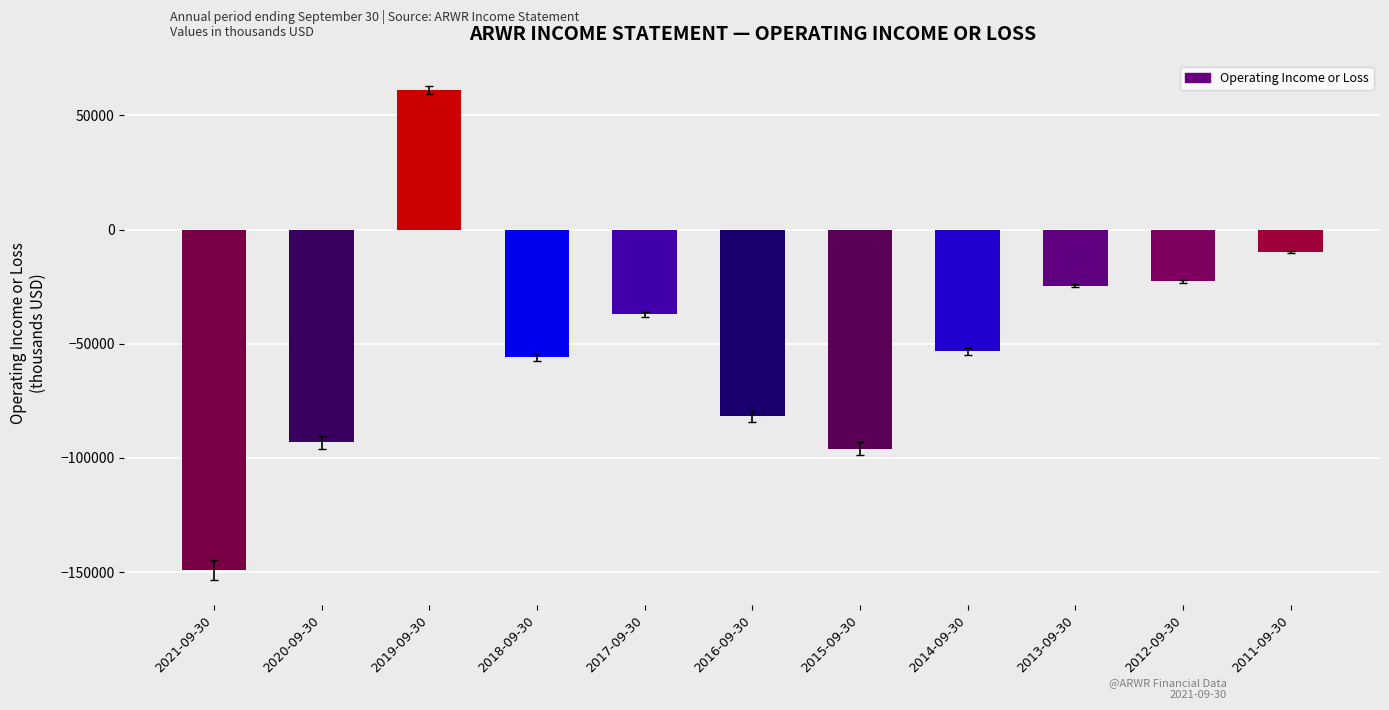

What is the change in value from 2016-09-30 to 2011-09-30?

+71900